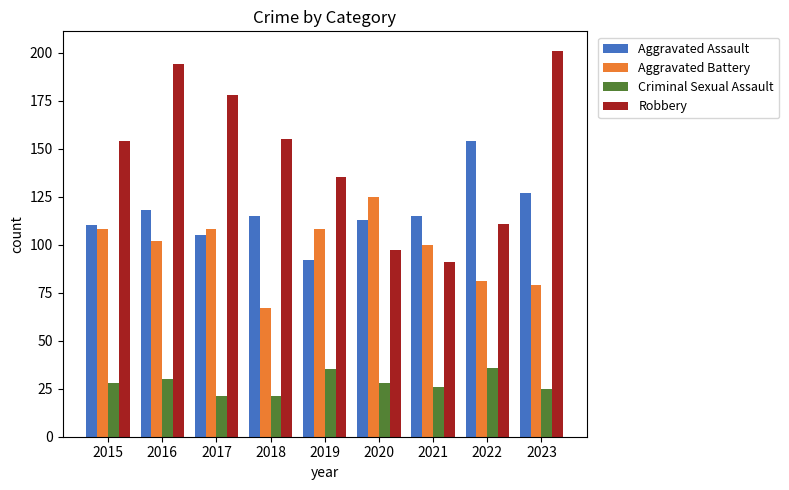

How many bars are there in total?

36